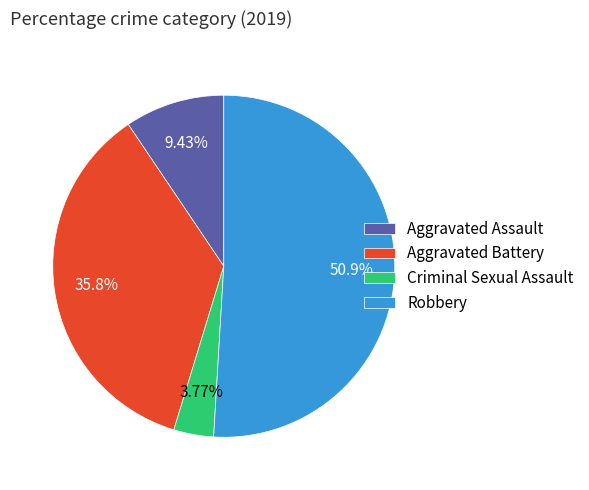

Which has a higher value, Aggravated Battery or Aggravated Assault?

Aggravated Battery